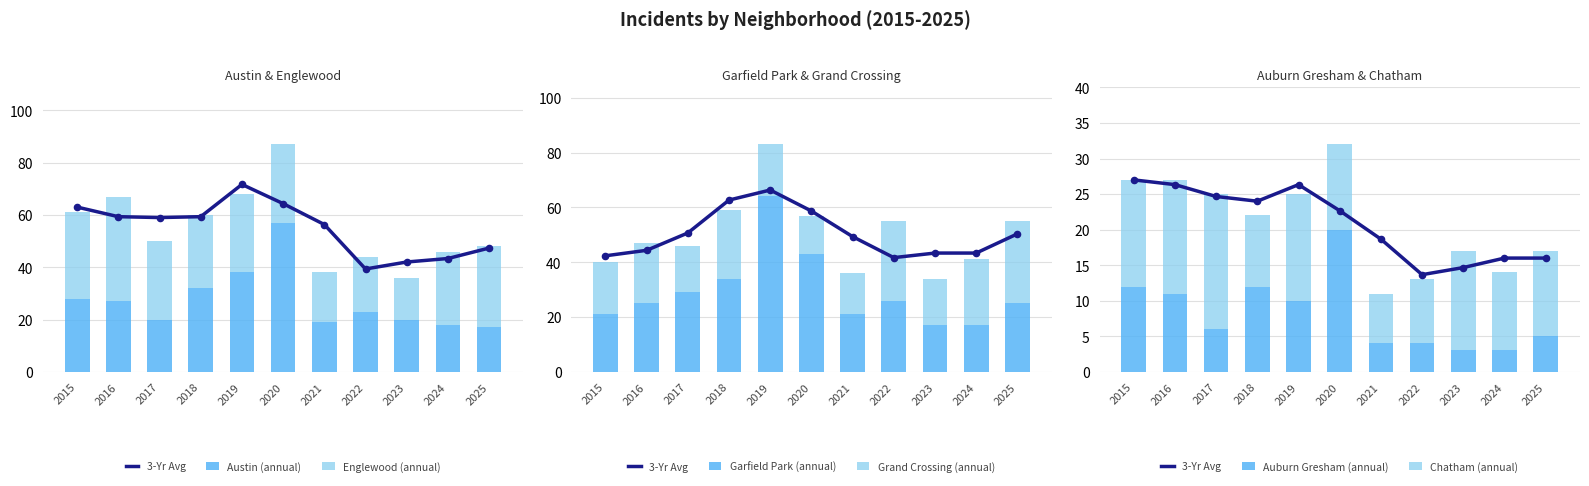

The value of Austin (annual) at 2018 is 57. True or false?

False